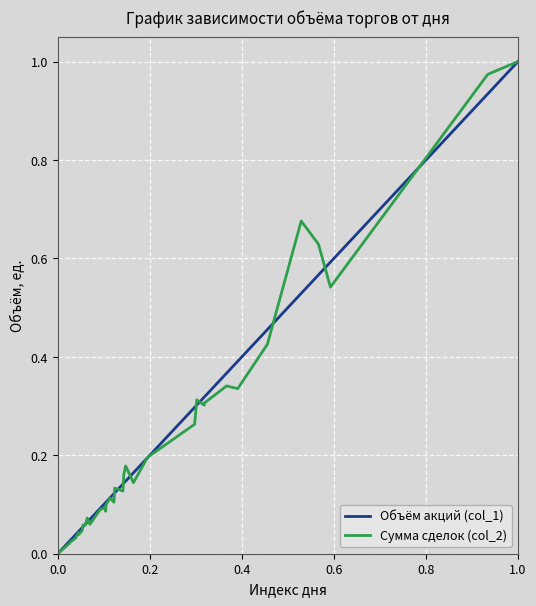

Rank the series by their maximum value, from highest to lowest.

Объём акций (col_1), Сумма сделок (col_2)